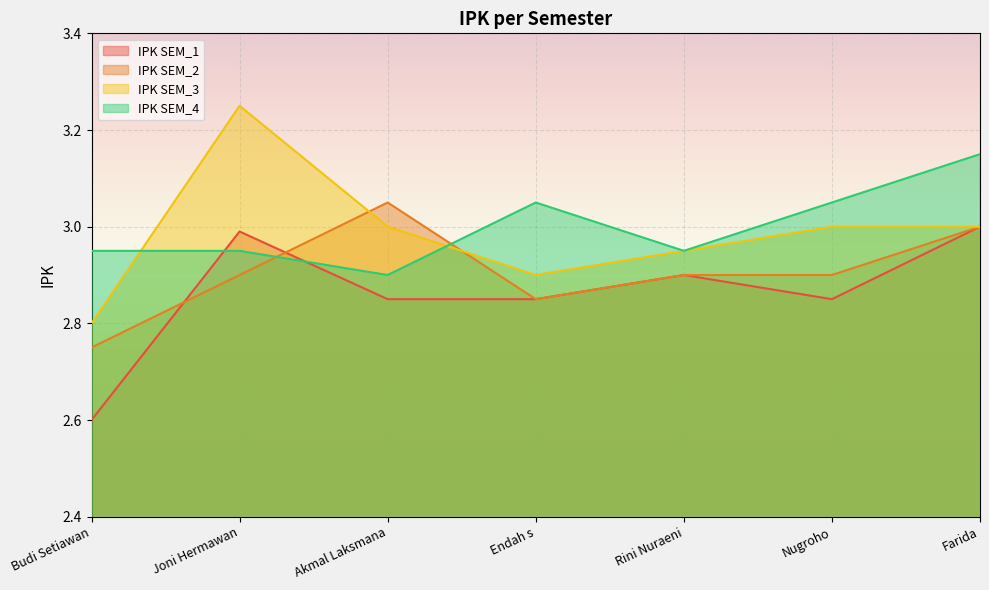

At how many categories does at least one series exceed 2?

7